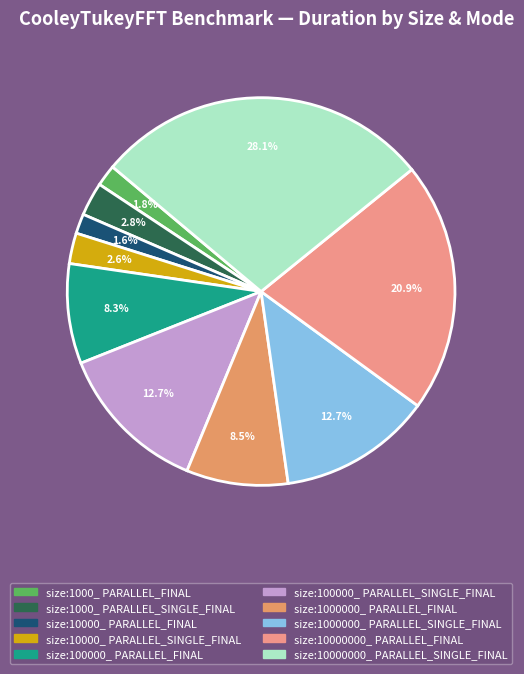

How many slices are in this pie chart?

10